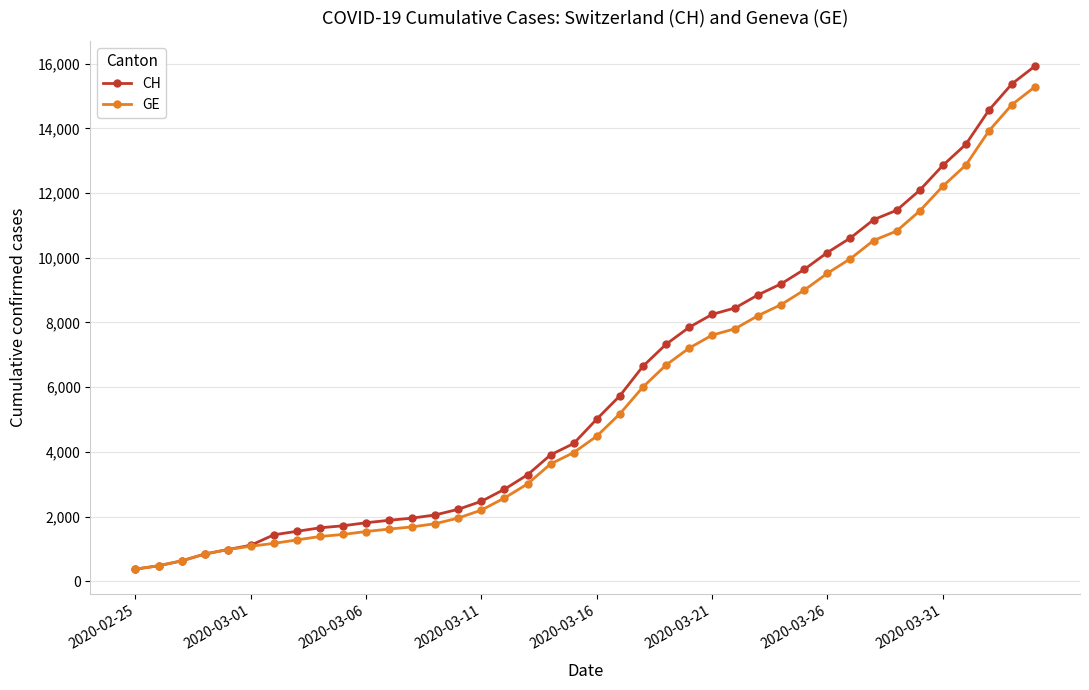

What is the maximum value for CH?

15926